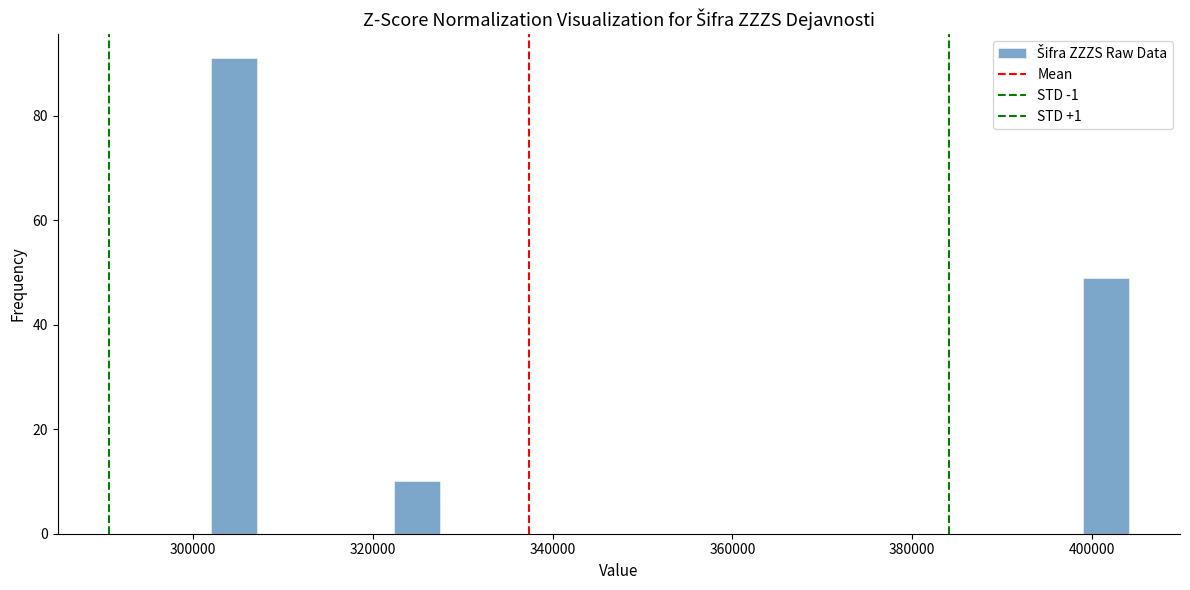

Read against the x-axis, roughly where is the centre of the tallest bar?

304000